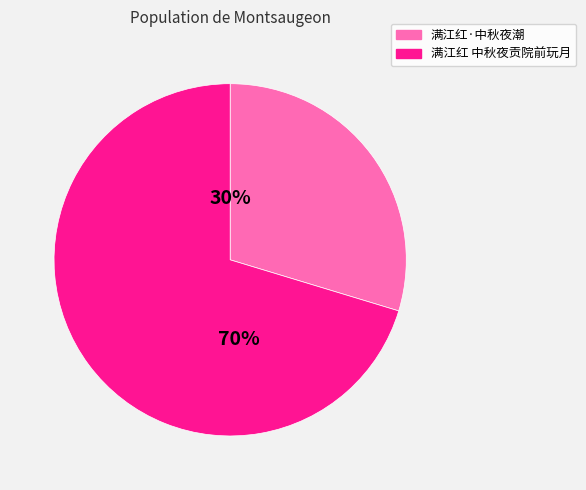

Rank the categories by value from highest to lowest.

满江红 中秋夜贡院前玩月, 满江红·中秋夜潮